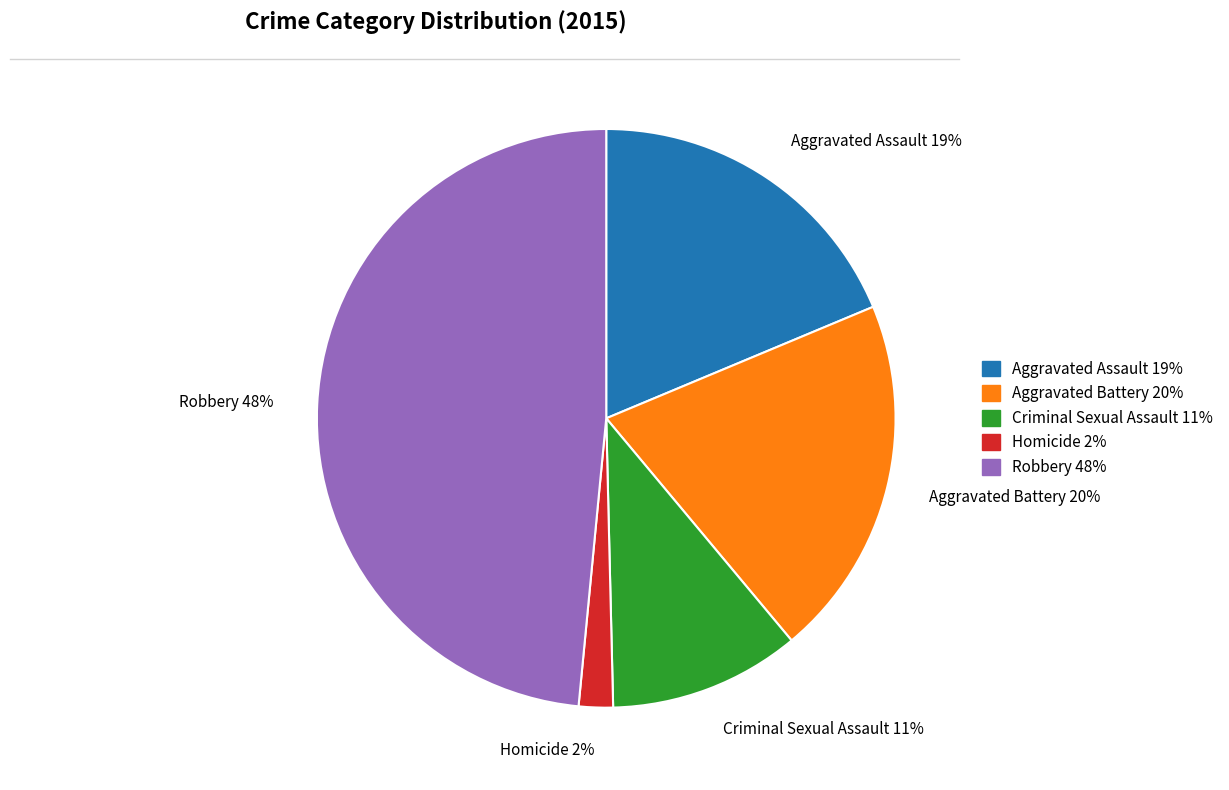

Does Homicide account for over 50% of the chart?

No